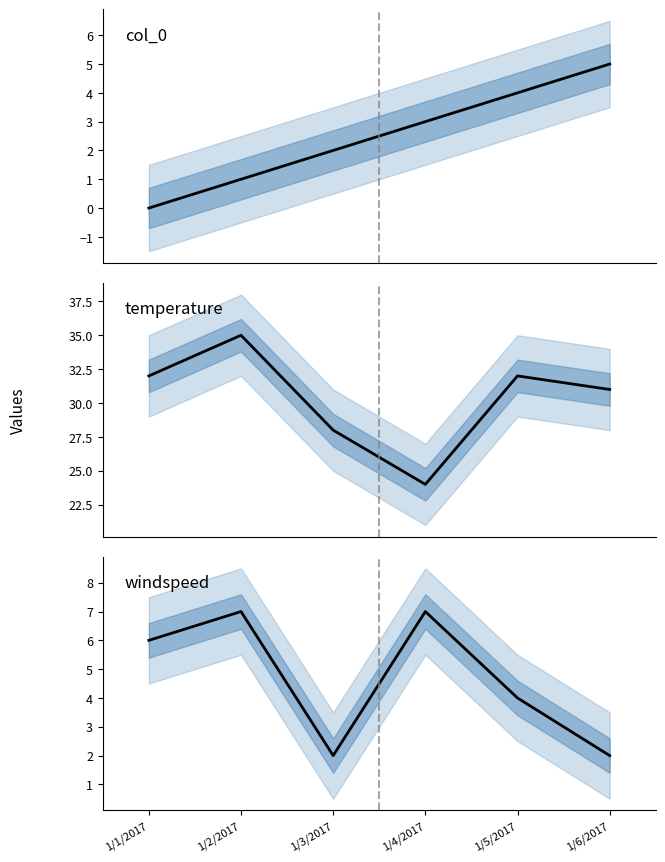

What is the label of the 4th point from the left?

1/4/2017